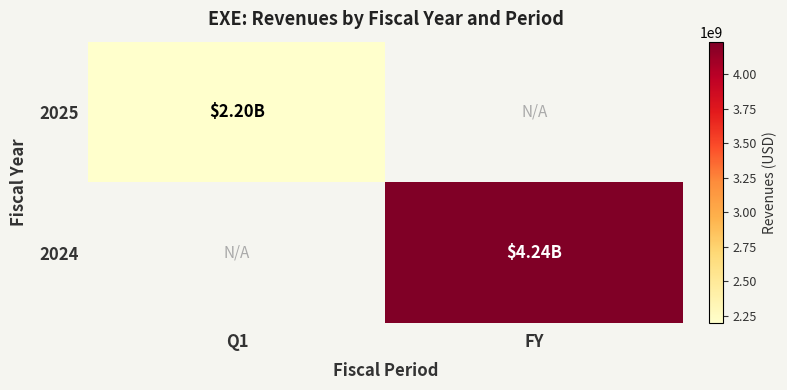

True or false: 2024 has a value of 4235000000.0 at FY.

True